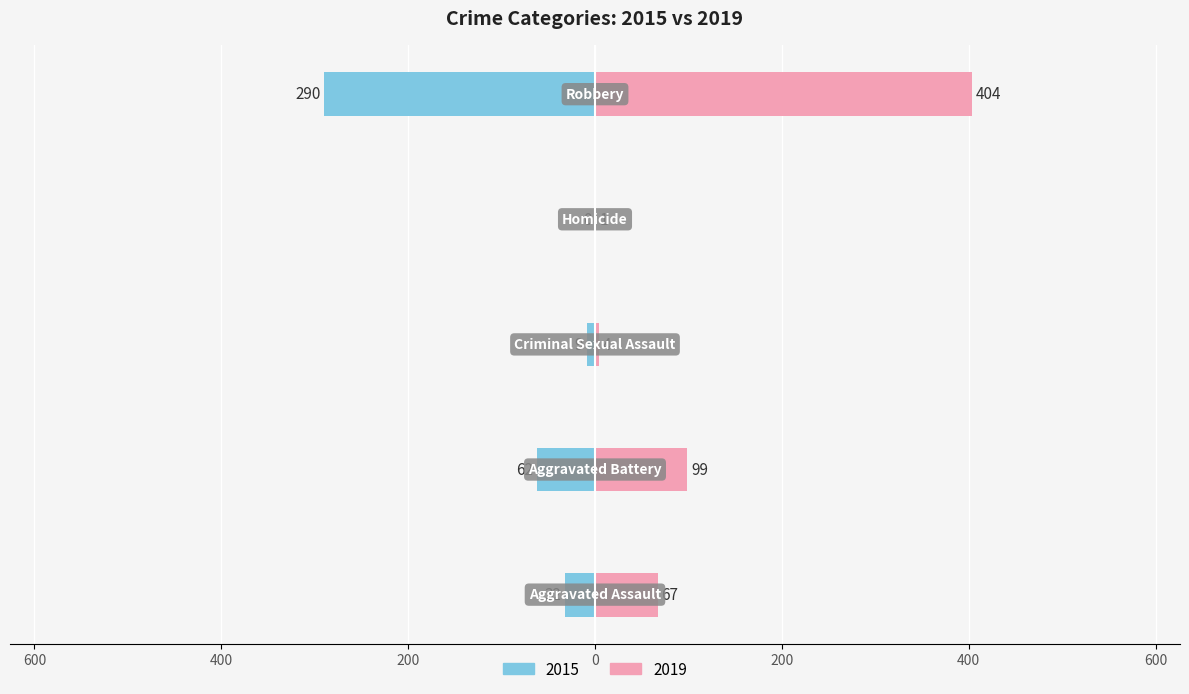

Reading right to left, what are all the values shown in this chart?

2015: -290	0	-9	-62	-32
2019: 404	1	4	99	67